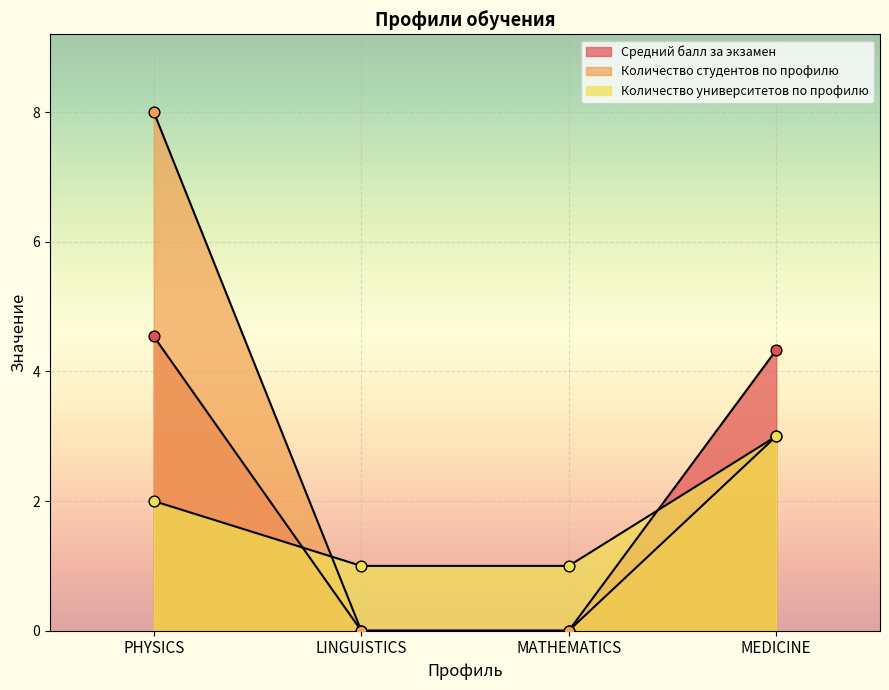

Is the value of Средний балл за экзамен at MEDICINE greater than the value of Количество университетов по профилю at MATHEMATICS?

Yes